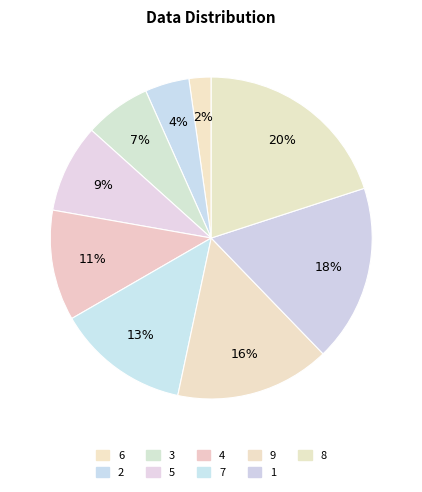

Which has a higher value, 6 or 5?

5